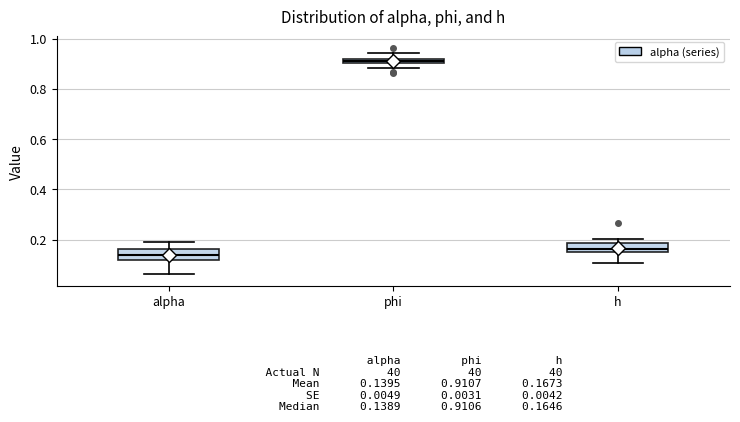

Which box's median line is the lowest?

alpha